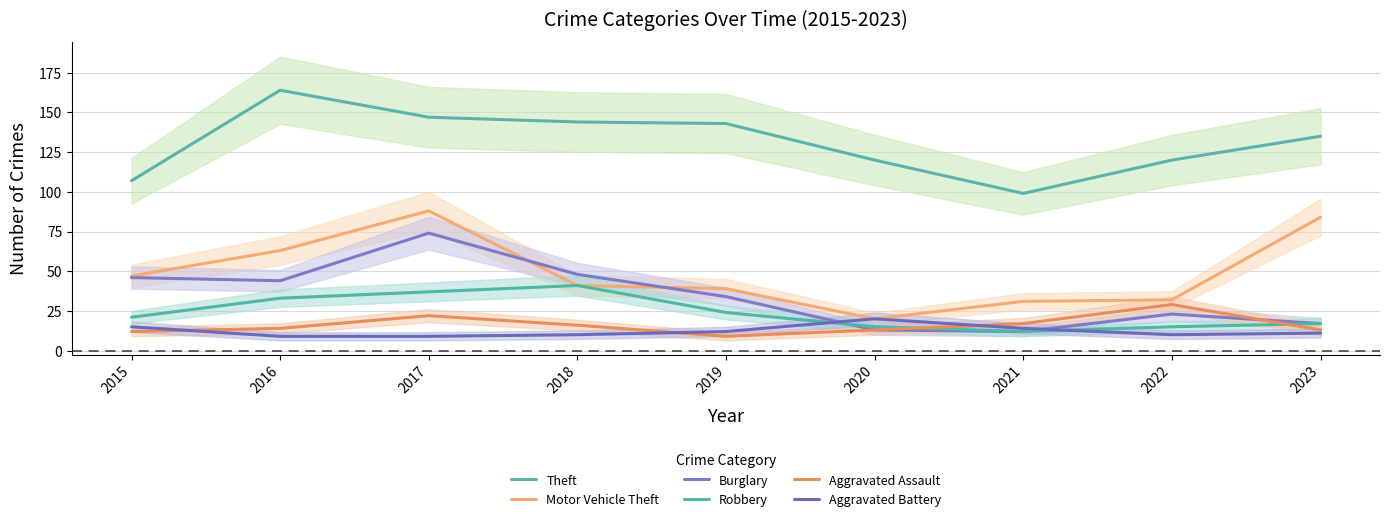

At which category is the sum across all series the highest?

2017